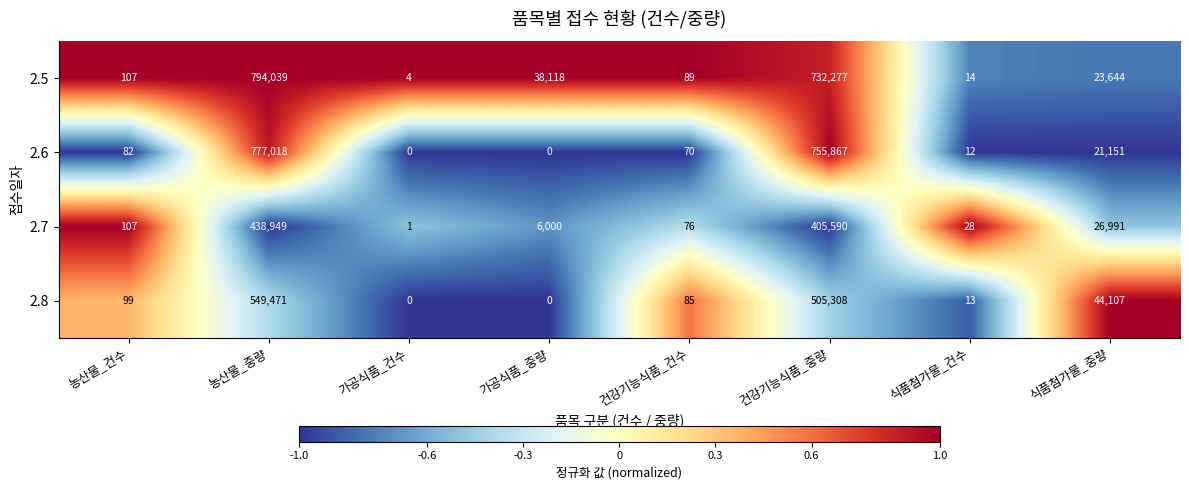

The value of 2.7 at 농산물_중량 is 438949. True or false?

True